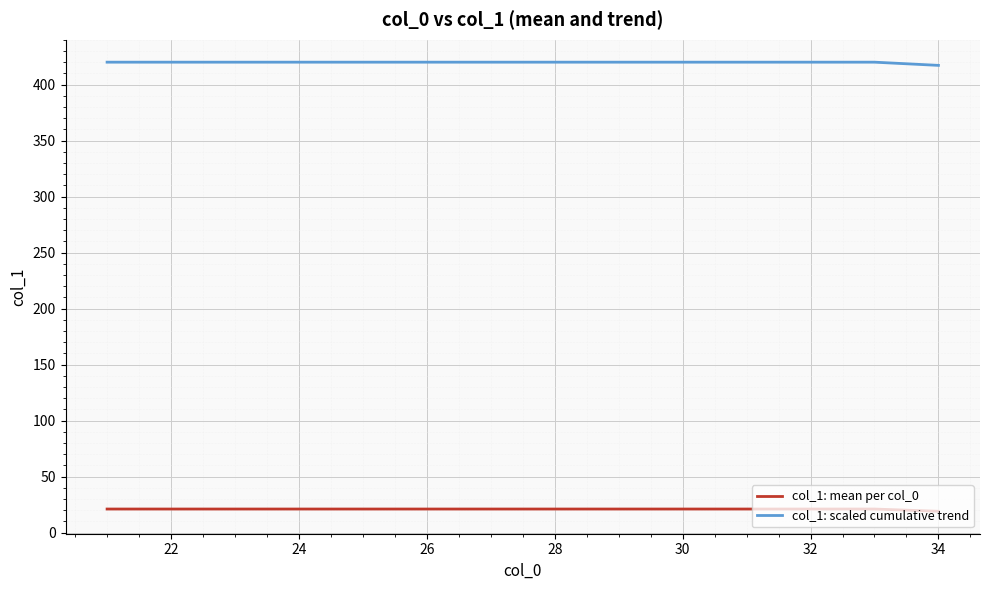

What is the difference between the maximum and minimum values in the col_1: mean per col_0 series?

2.0